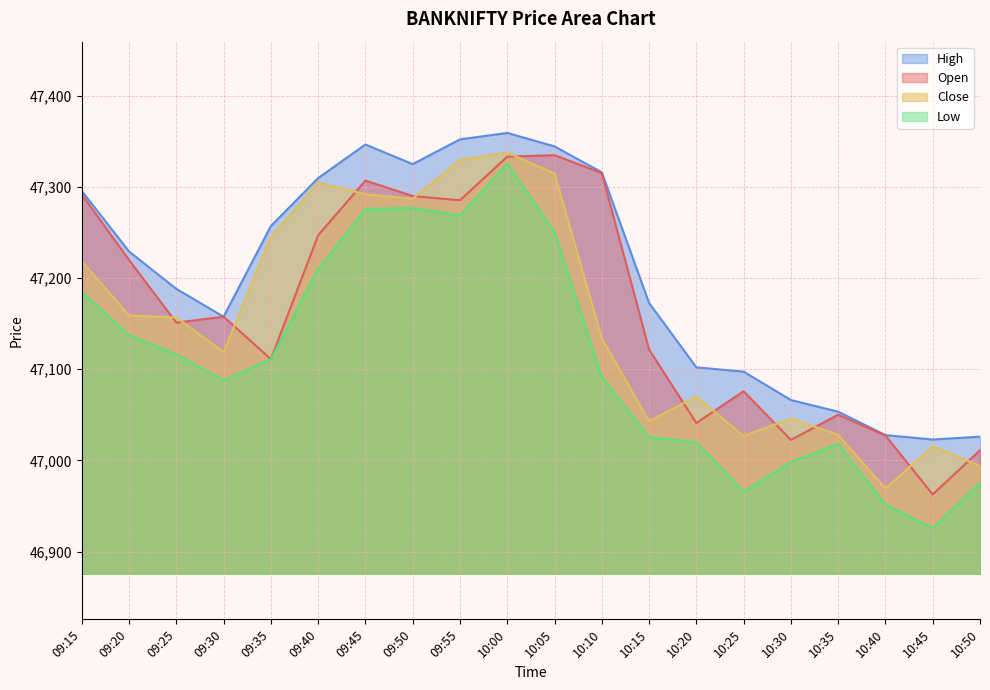

The Close series shows 73900.7 at 10:25. True or false?

False